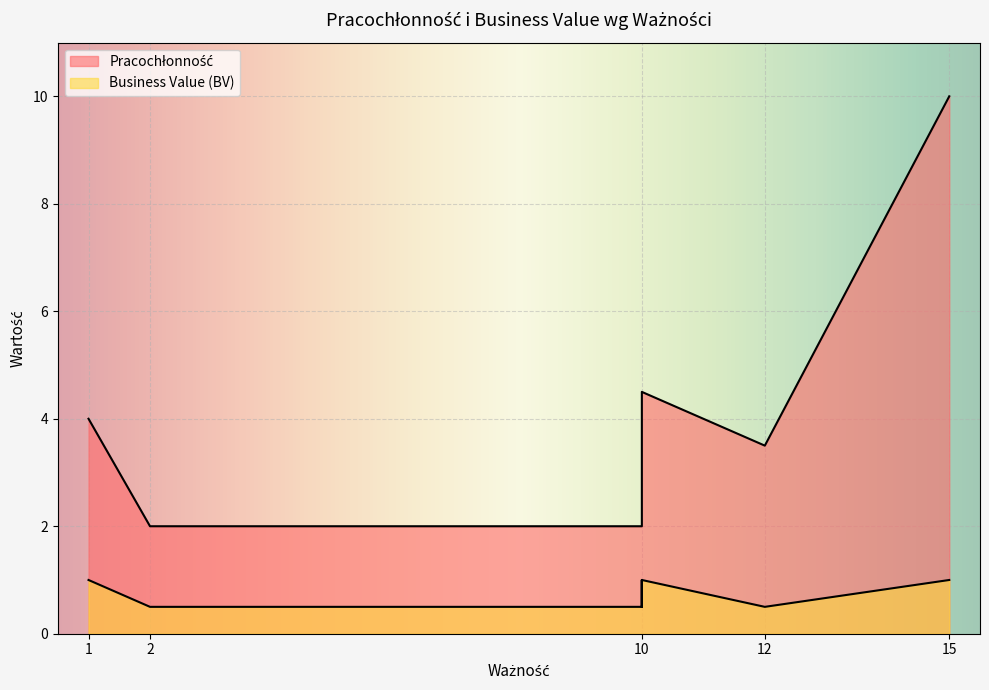

True or false: Business Value (BV) and Pracochłonność intersect in this chart.

False